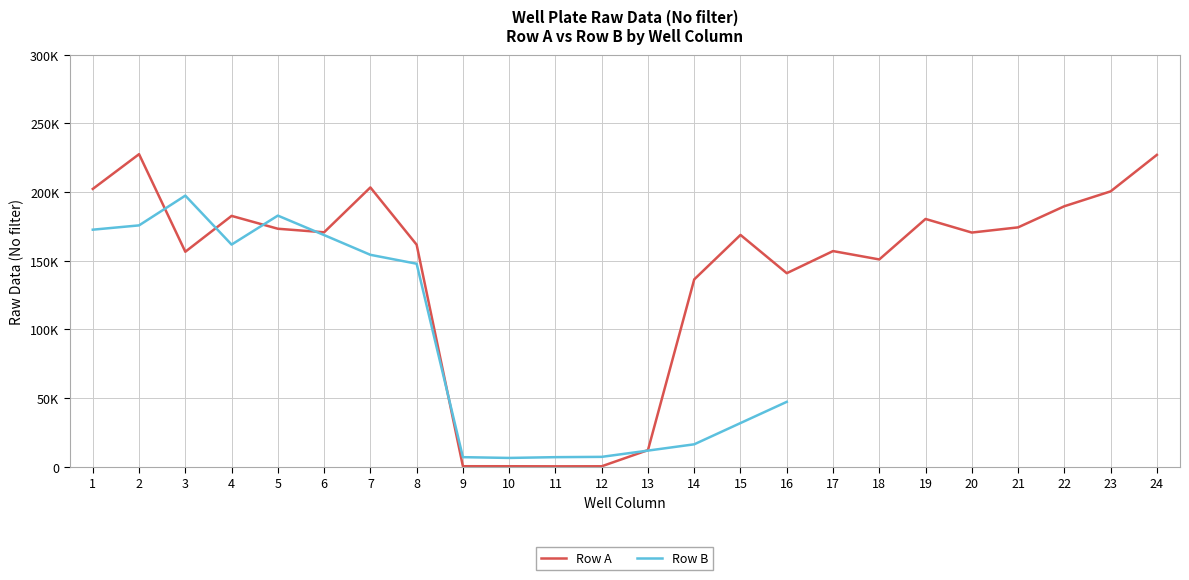

What is the minimum value shown in the chart?

213